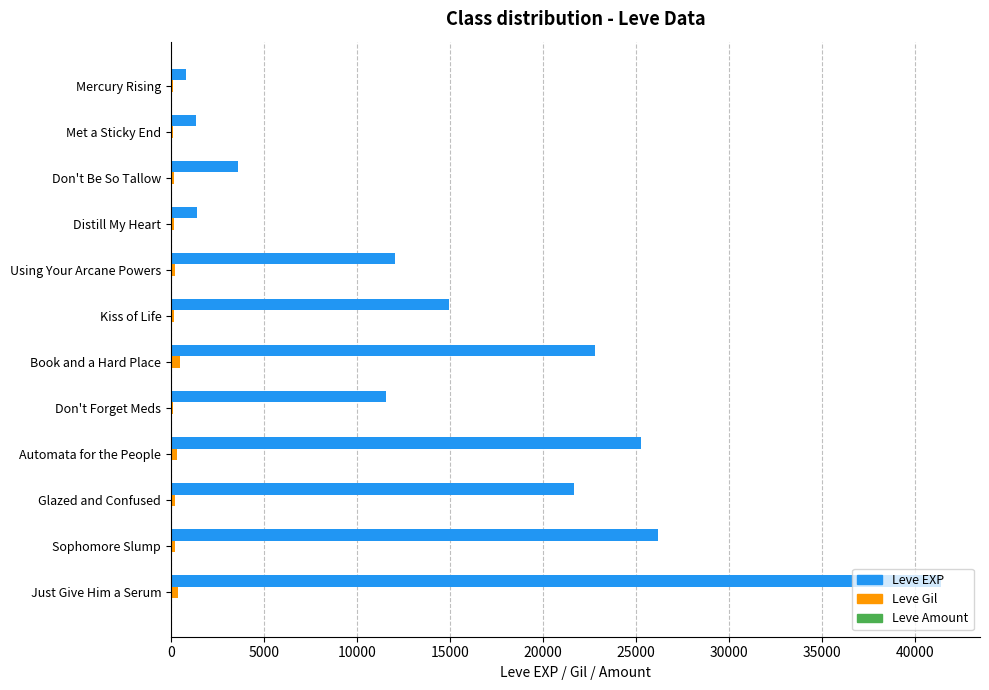

Between Met a Sticky End and Book and a Hard Place, which series saw the biggest shift?

Leve EXP